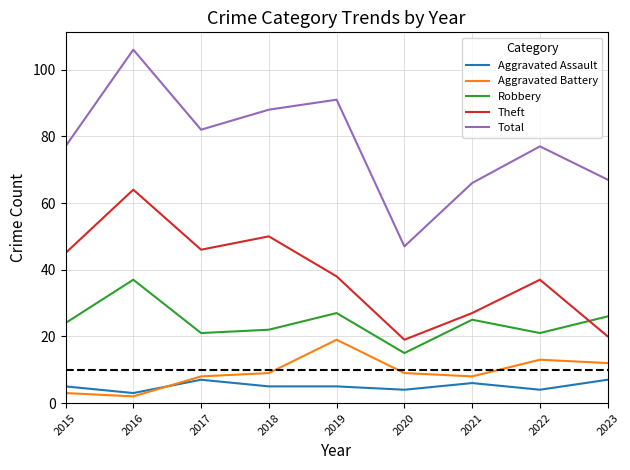

Rank the series by their maximum value, from highest to lowest.

Total, Theft, Robbery, Aggravated Battery, Aggravated Assault